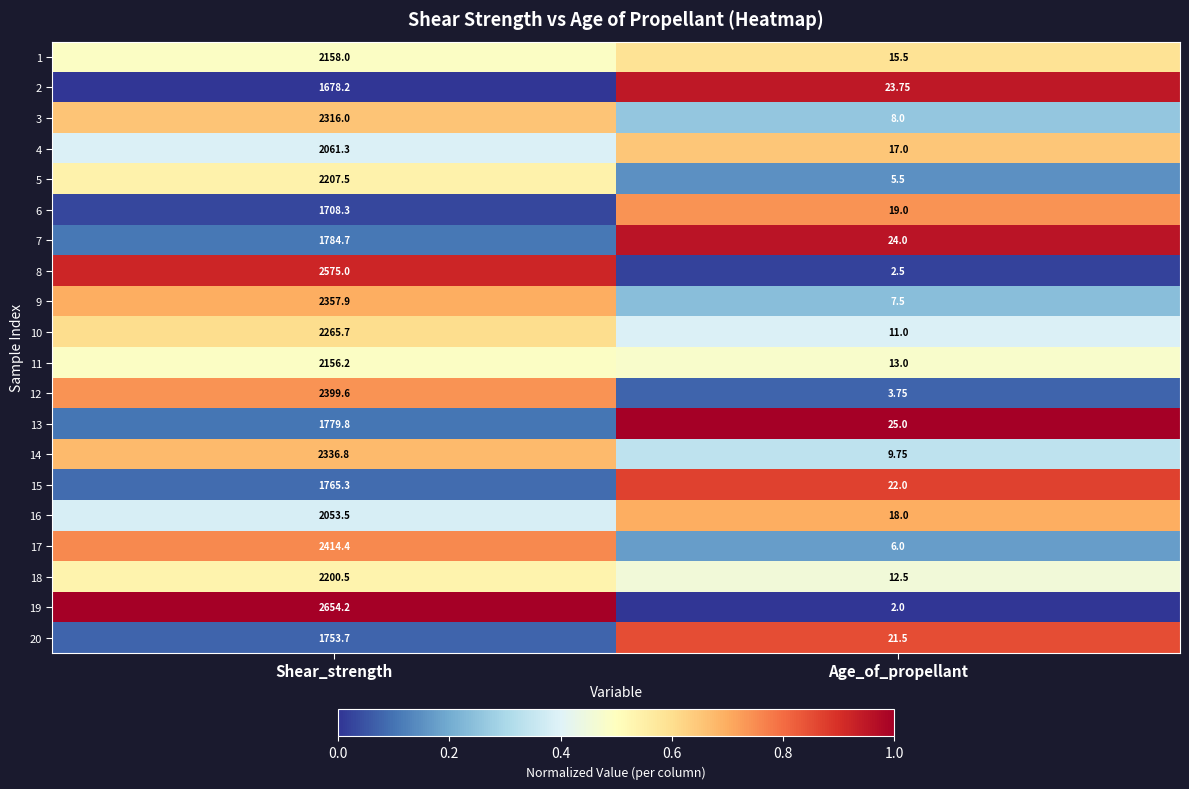

Which label corresponds to the largest value in the chart?

Shear_strength